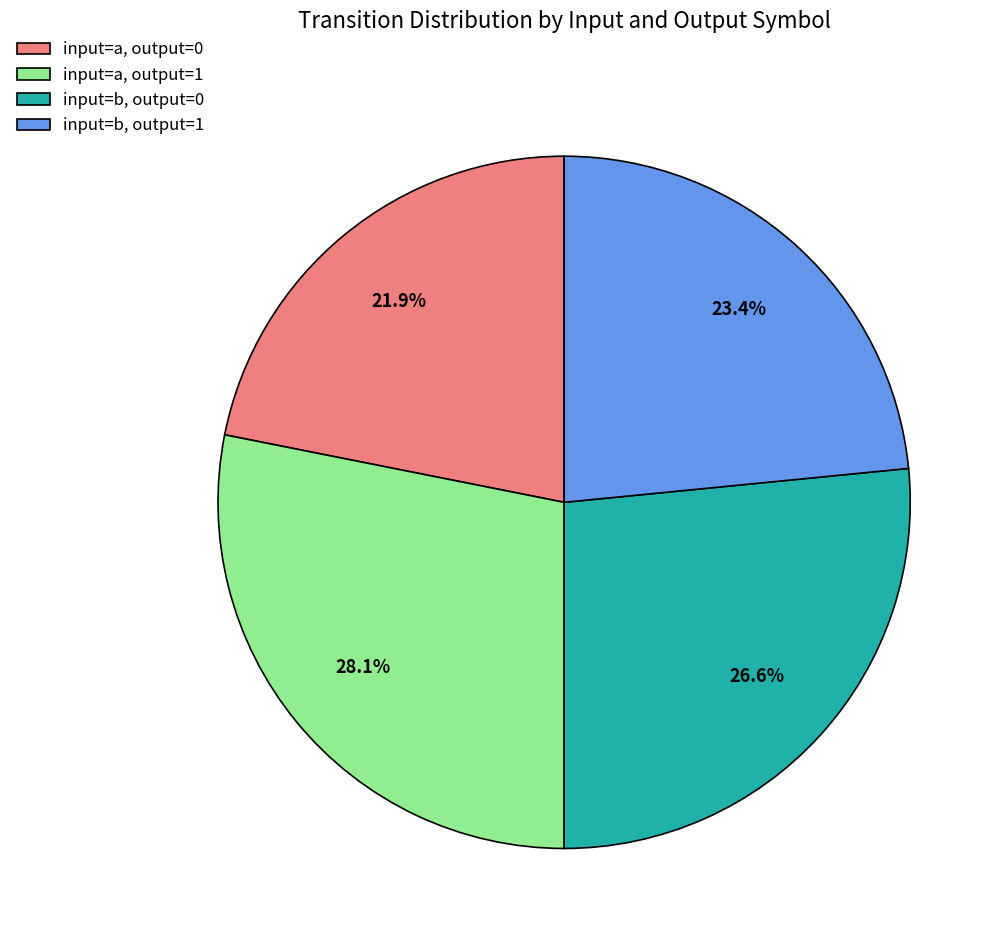

Rank the categories by value from highest to lowest.

input=a, output=1, input=b, output=0, input=b, output=1, input=a, output=0